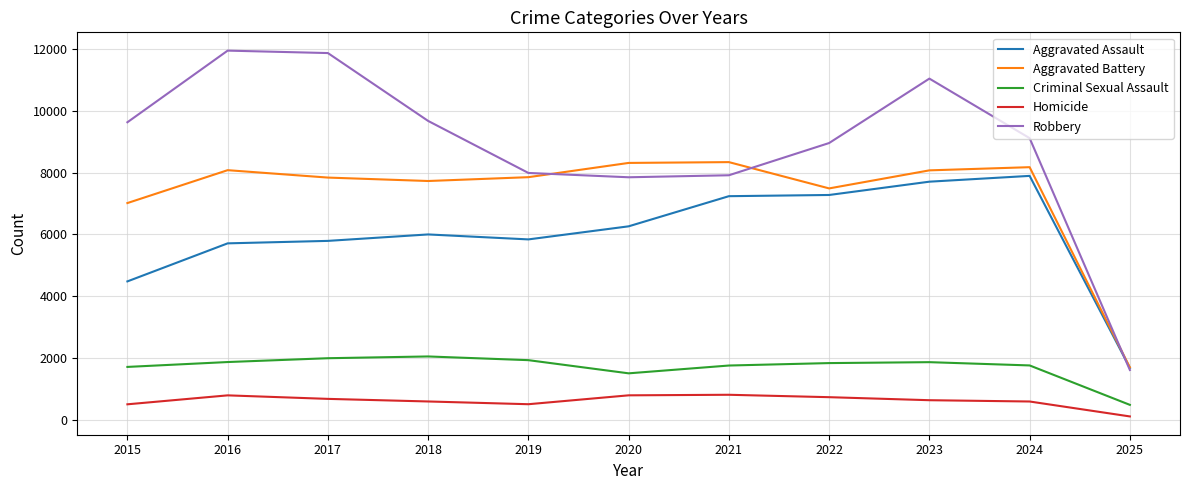

What are all the series names shown in the legend?

Aggravated Assault, Aggravated Battery, Criminal Sexual Assault, Homicide, Robbery